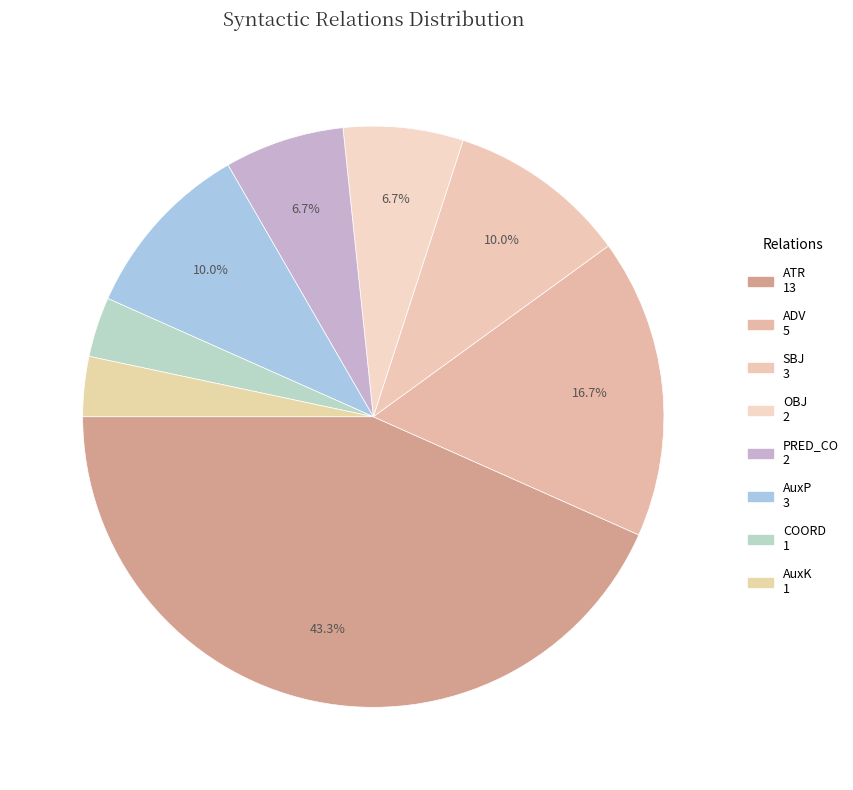

The PRED_CO slice represents 7% of the pie. True or false?

True